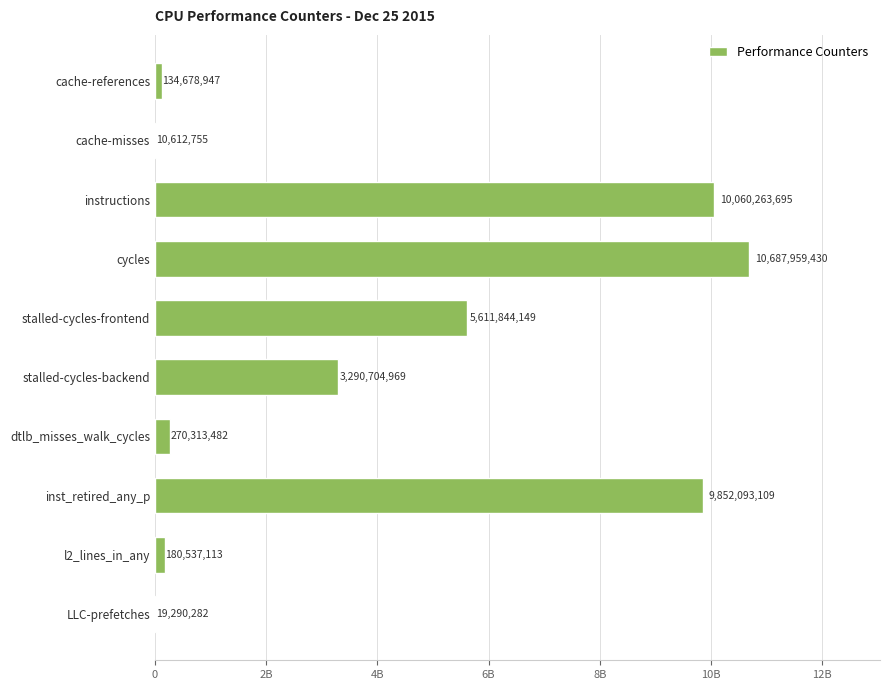

Are the bars horizontal?

Yes